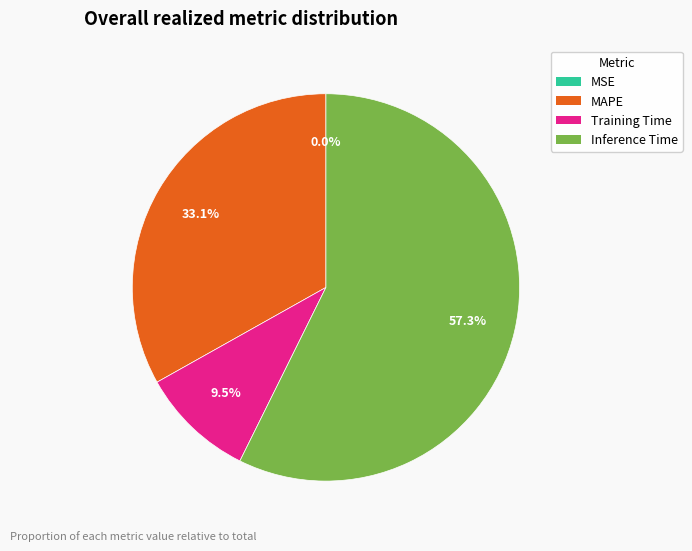

Is there any slice that represents more than half of the pie?

Yes